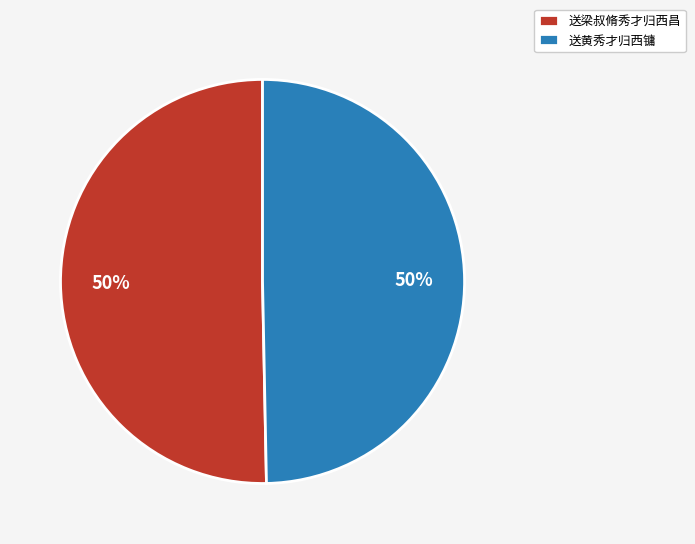

What is the ratio of the value at 送梁叔脩秀才归西昌 to the value at 送黄秀才归西镛?

1.0